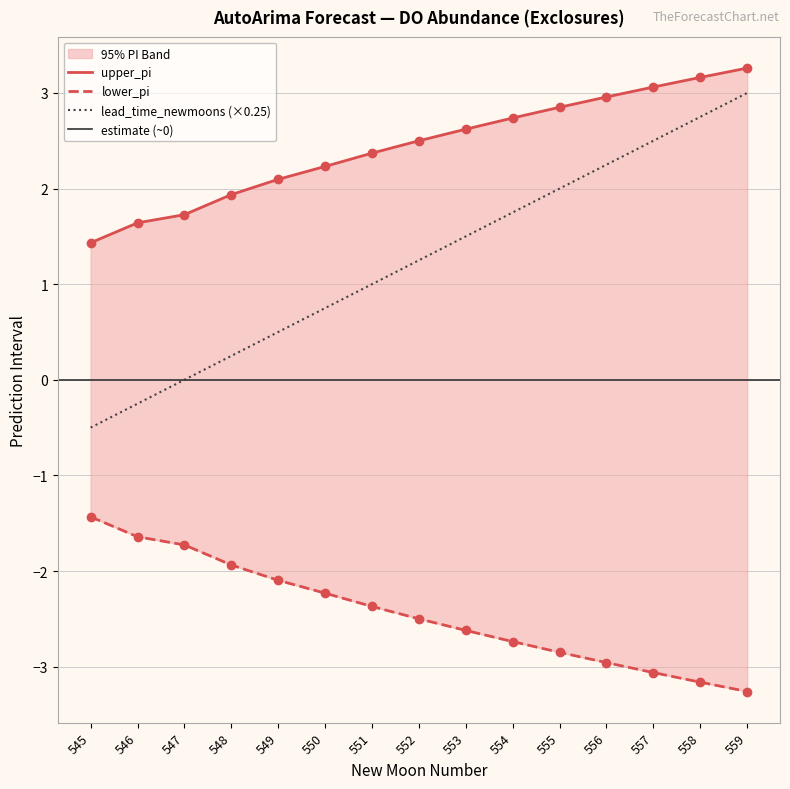

Which series contains the lowest Y value?

upper_pi